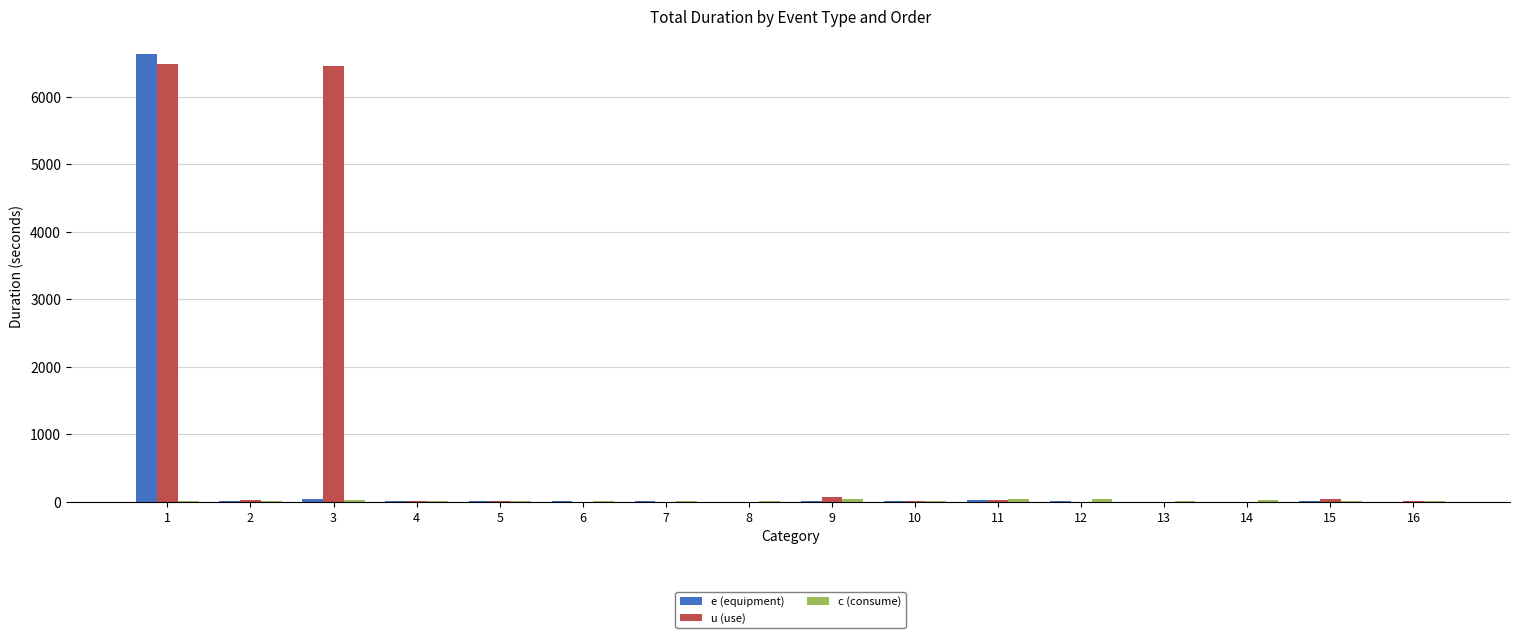

Which series changed the most between 1 and 15?

e (equipment)